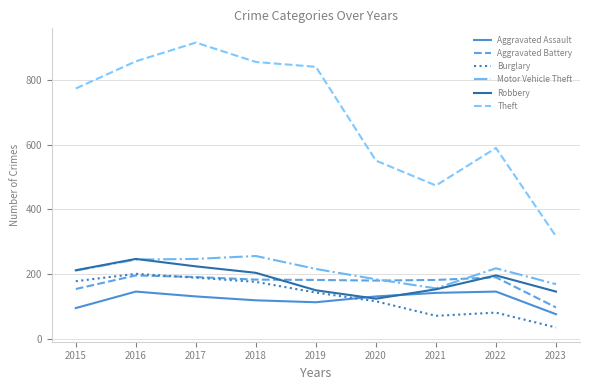

What is the total value across all series at 2016?

1893